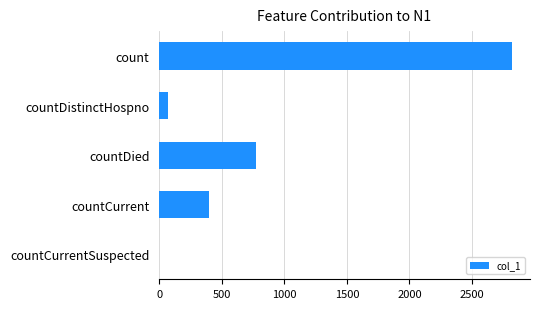

How many series are shown in this chart?

1